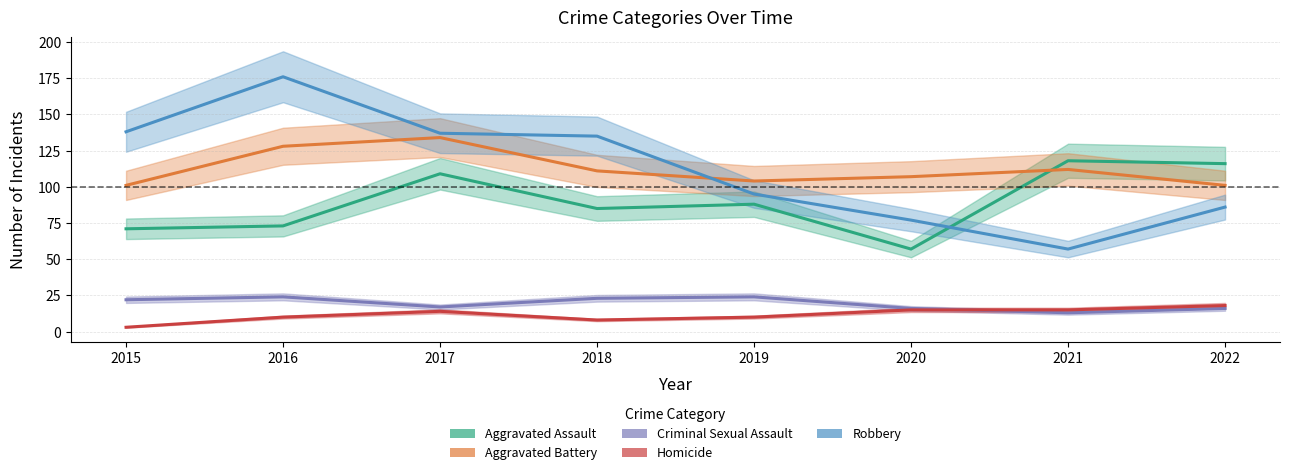

The value of Aggravated Assault at 2016 is 73. True or false?

True